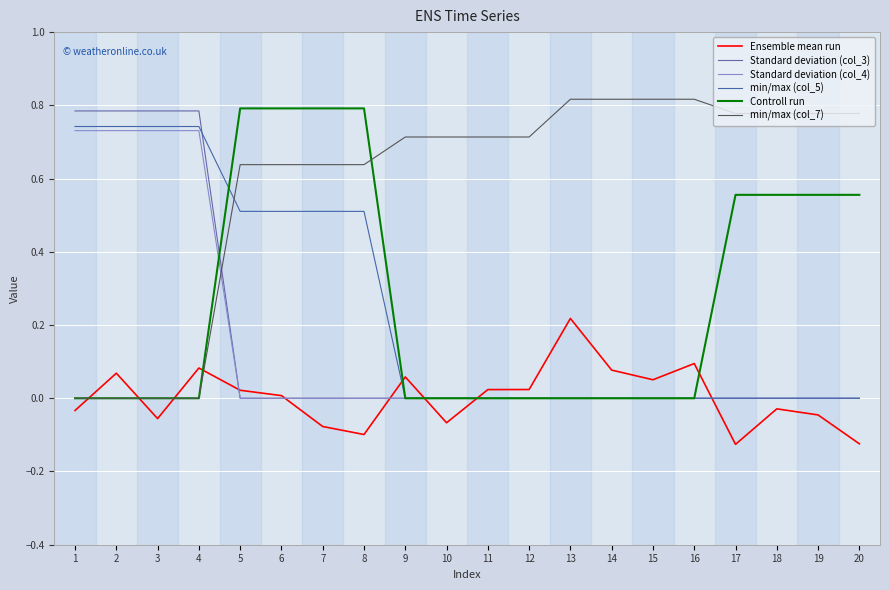

Rank the categories by Controll run value from lowest to highest.

1, 2, 3, 4, 9, 10, 11, 12, 13, 14, 15, 16, 17, 18, 19, 20, 5, 6, 7, 8